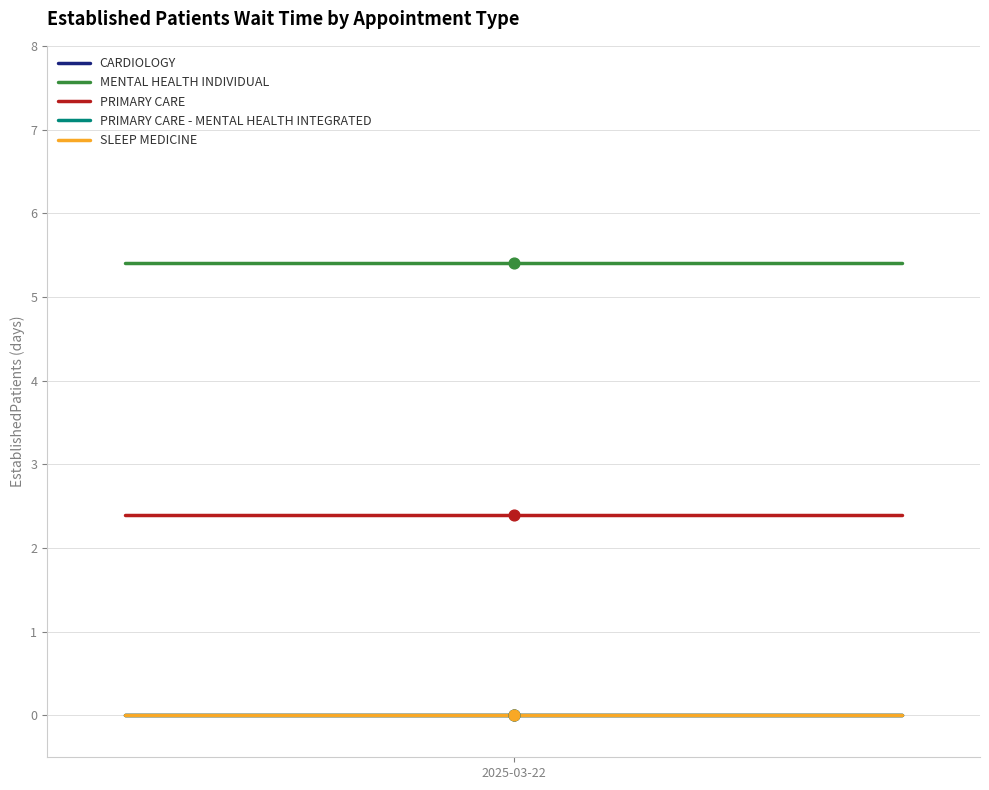

What are all the series names shown in the legend?

CARDIOLOGY, MENTAL HEALTH INDIVIDUAL, PRIMARY CARE, PRIMARY CARE - MENTAL HEALTH INTEGRATED, SLEEP MEDICINE